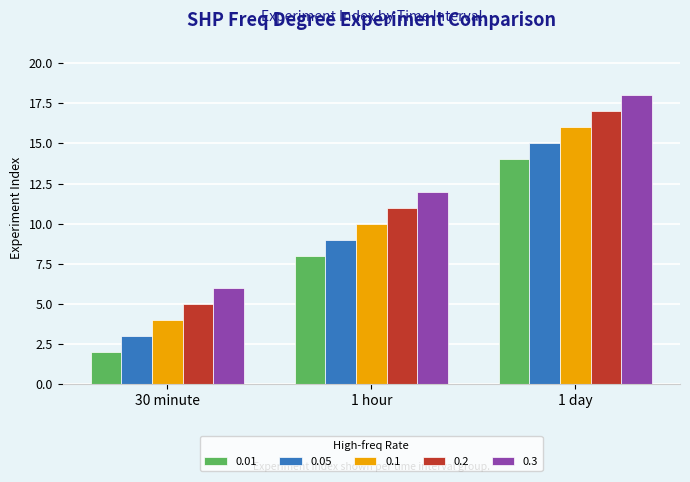

Which series has the largest total across all categories?

0.3